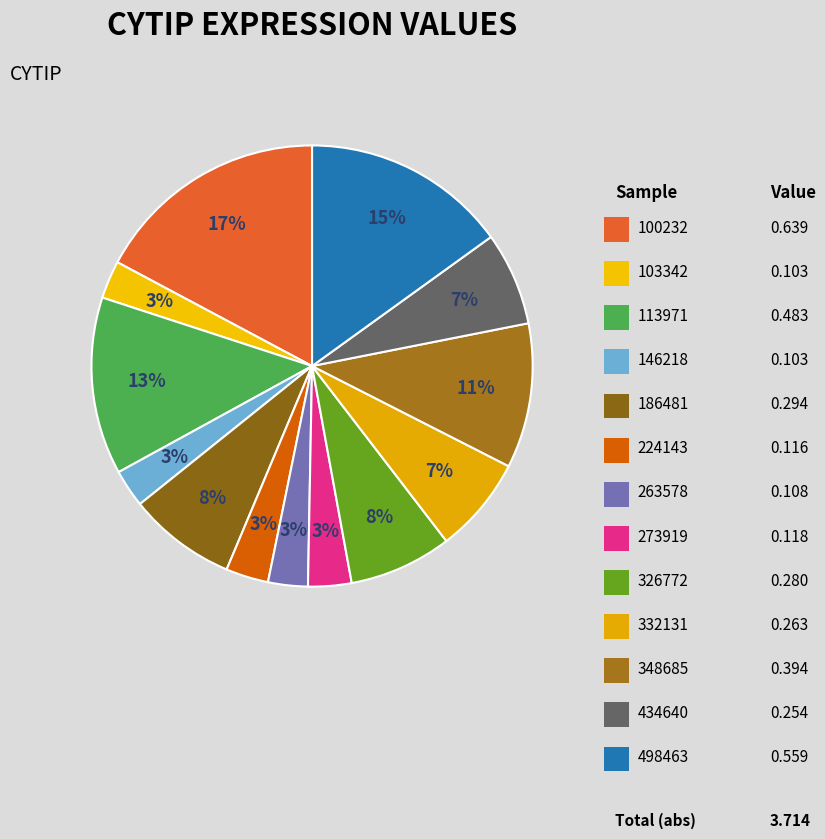

How many segments does this pie chart have?

13